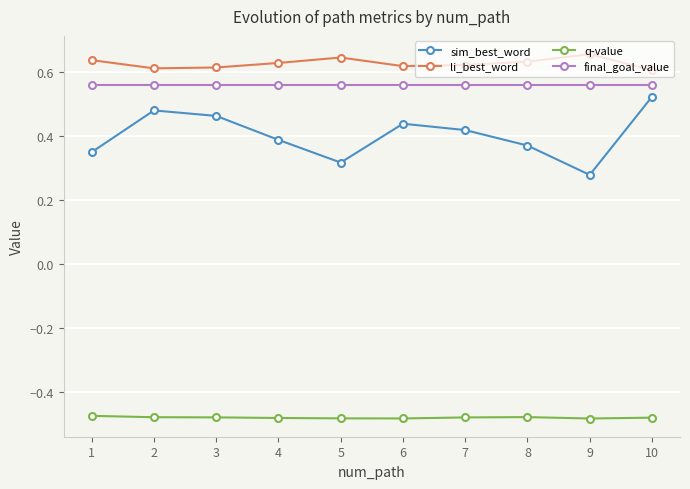

At how many categories does at least one series exceed 0?

10